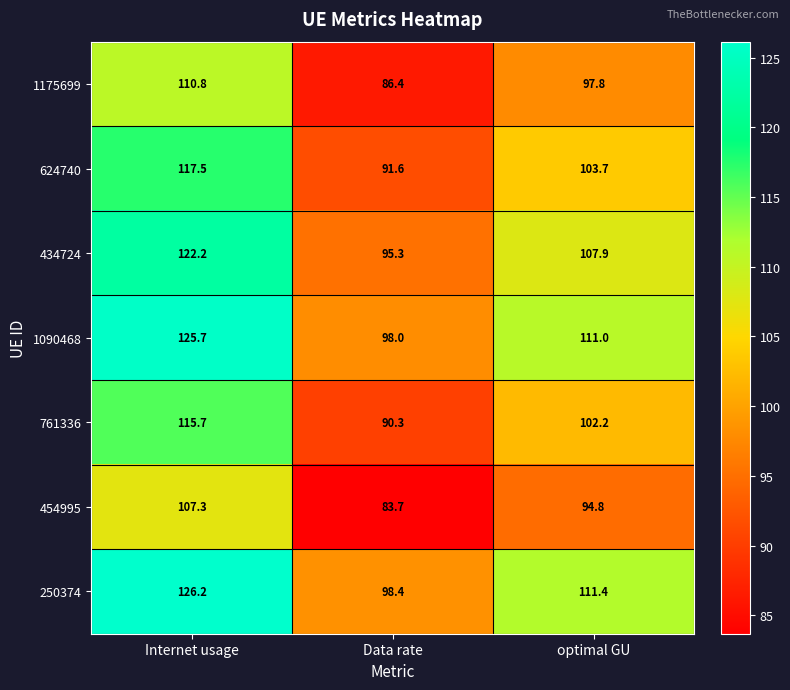

How many distinct data groups are displayed?

7